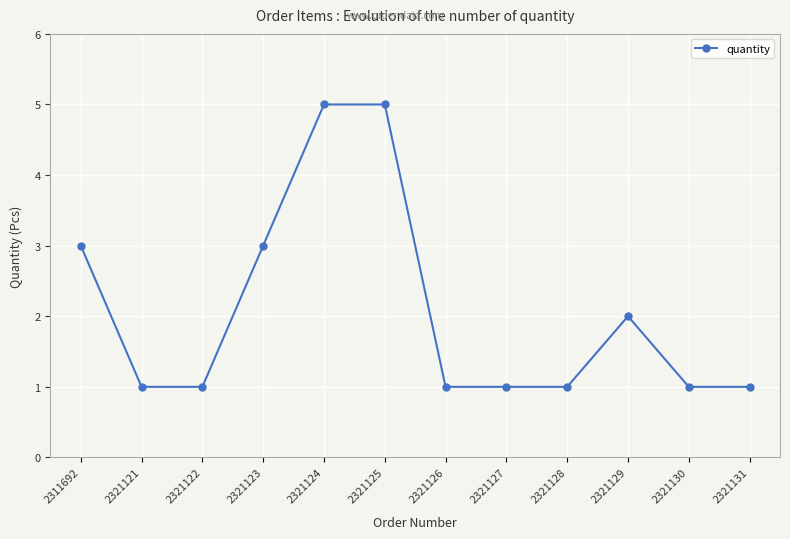

Reading right to left, what are all the values shown in this chart?

1	1	2	1	1	1	5	5	3	1	1	3